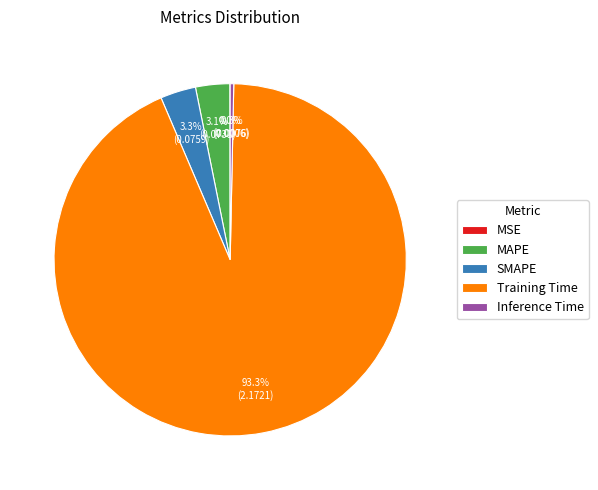

Which category has the biggest portion of the pie?

Training Time